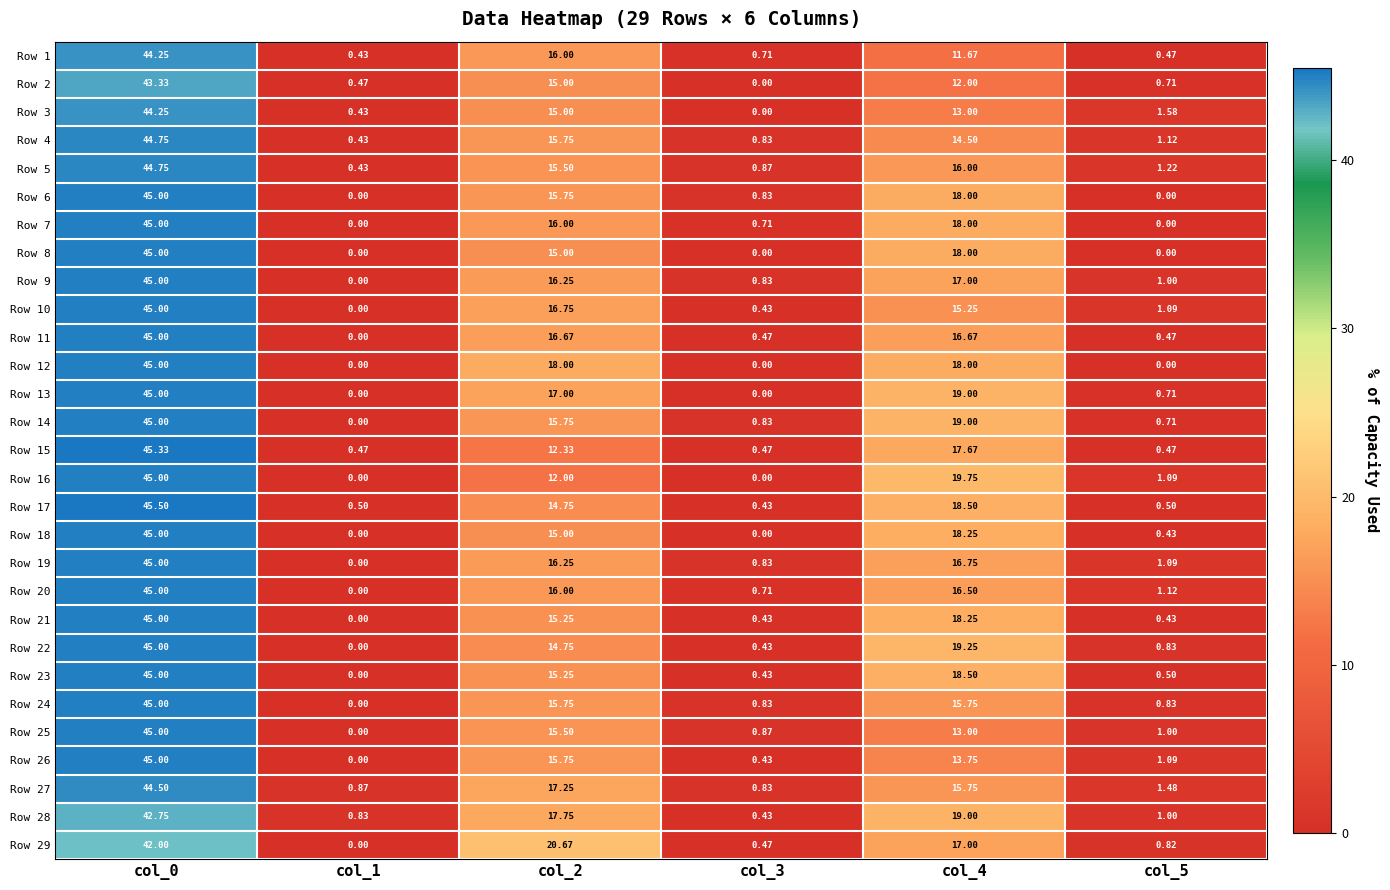

Is the value of Row 11 at col_4 greater than the value of Row 29 at col_3?

Yes